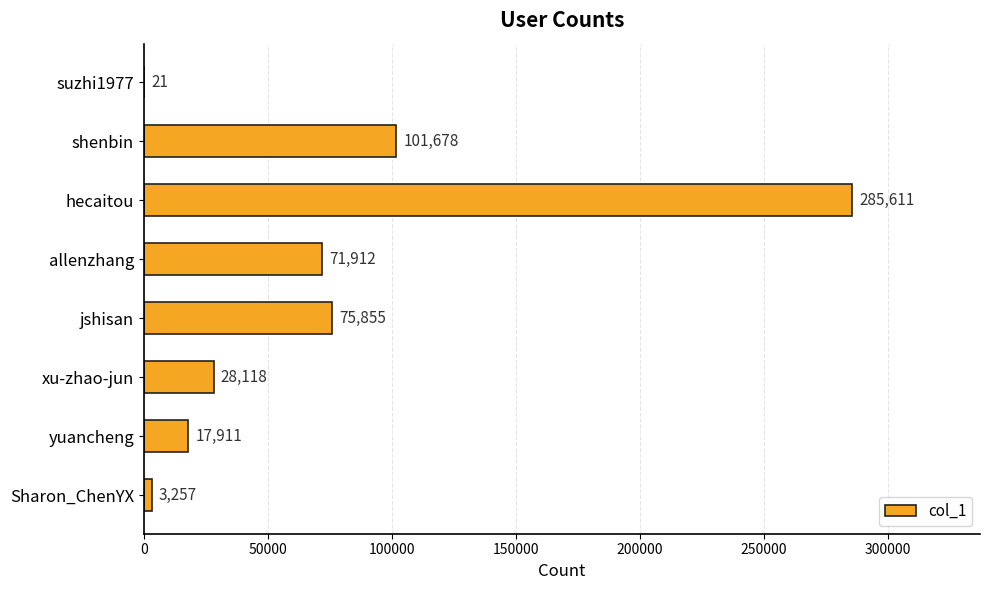

Which label corresponds to the largest value in the chart?

hecaitou